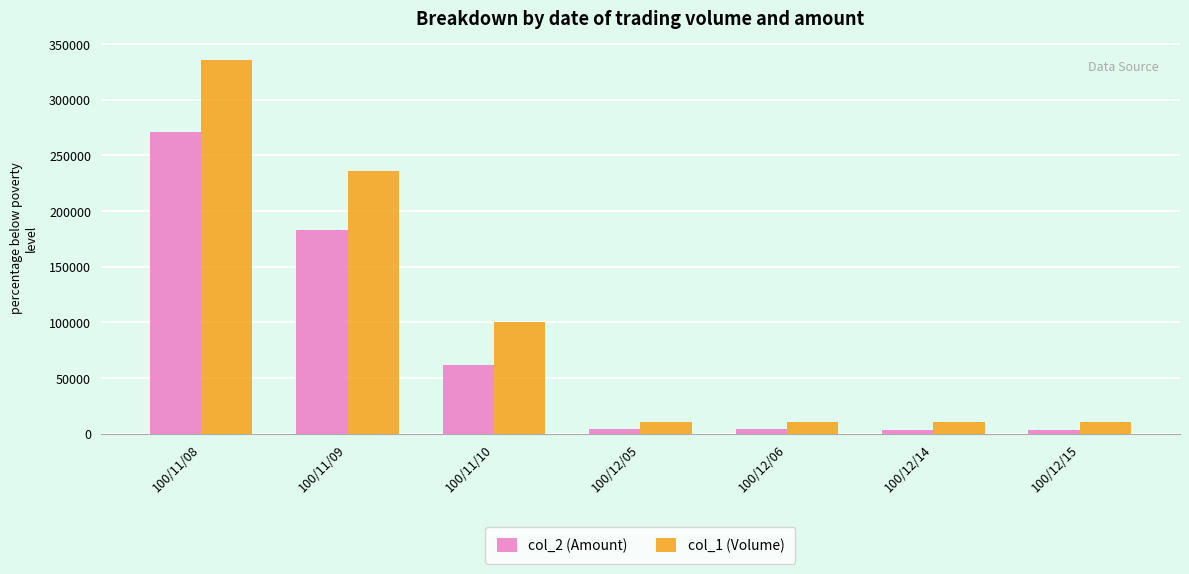

Rank the series at 100/11/10 from highest to lowest value.

col_1 (Volume), col_2 (Amount)